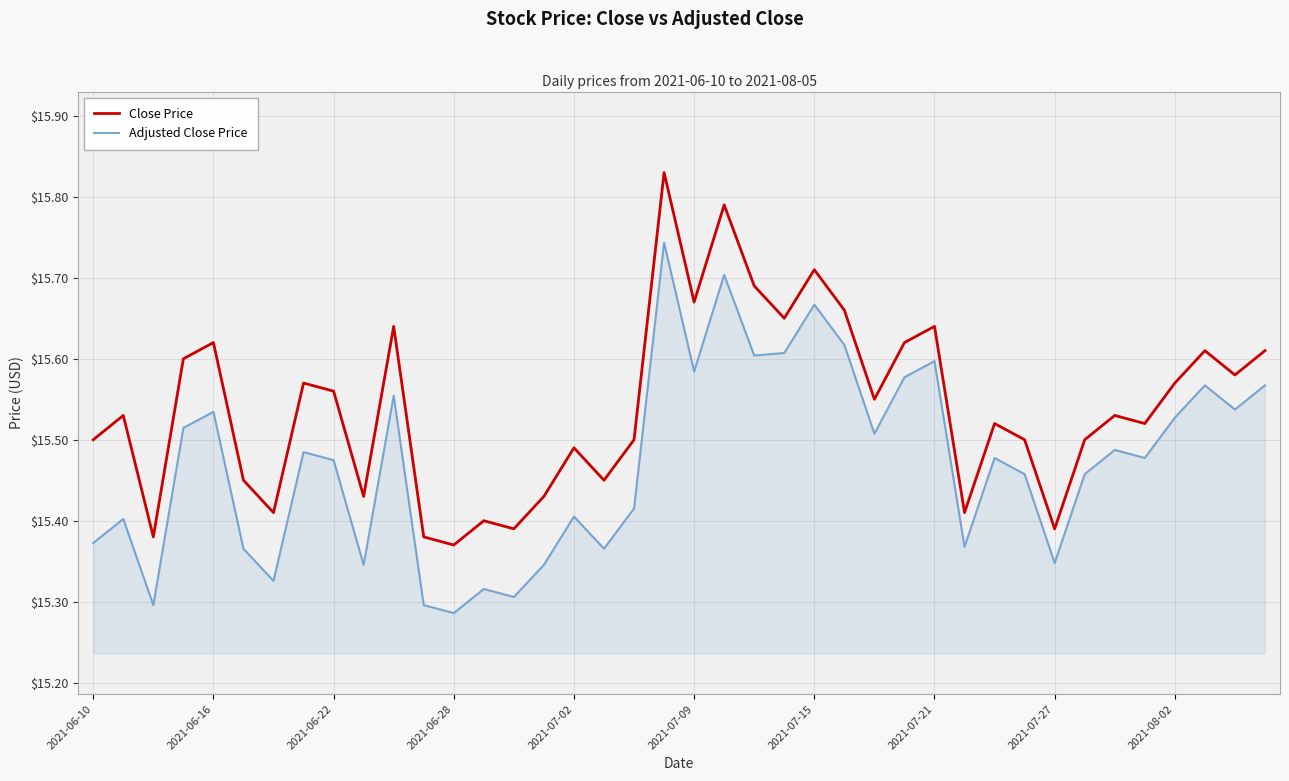

Rank the series by their average value, from highest to lowest.

Close Price, Adjusted Close Price